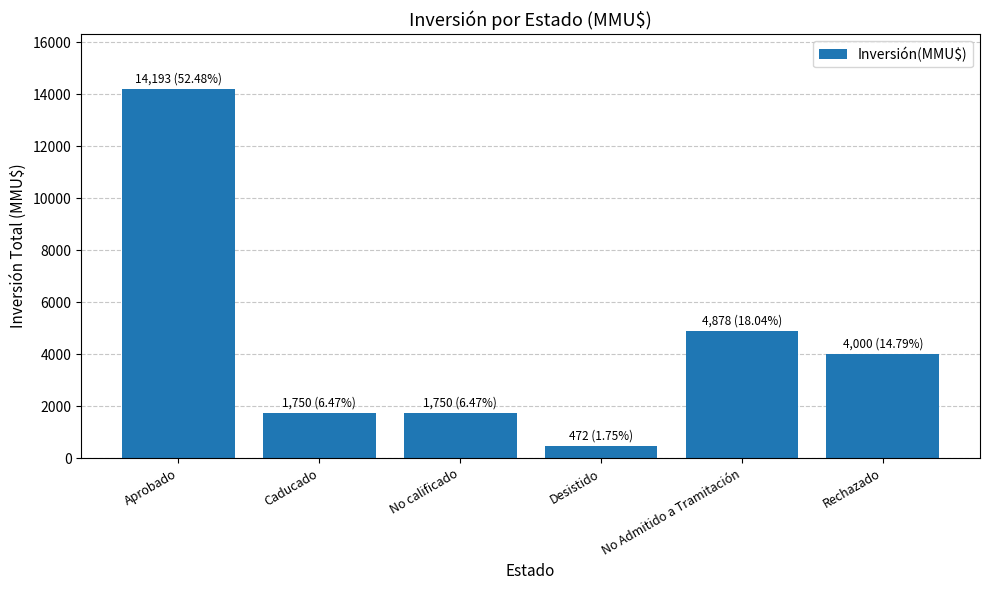

The chart shows a value of 14193 at Aprobado. True or false?

True